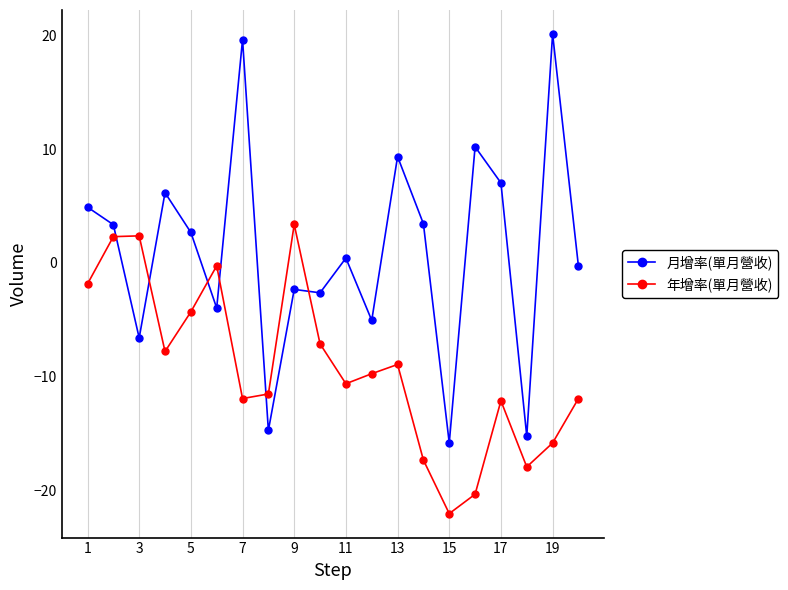

Which series has the widest spread of values?

月增率(單月營收)